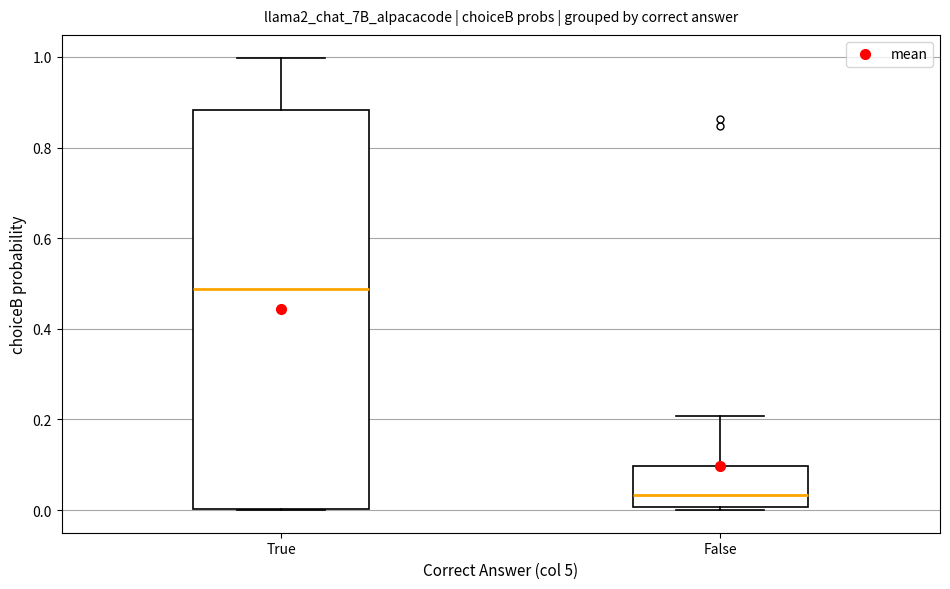

Which box's median line is the lowest?

False